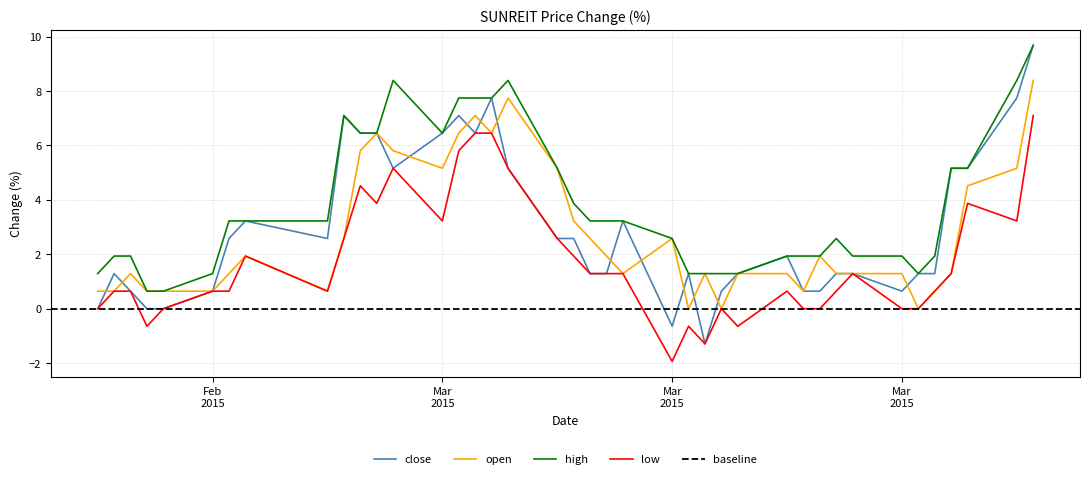

How many data points in close are above 1?

29